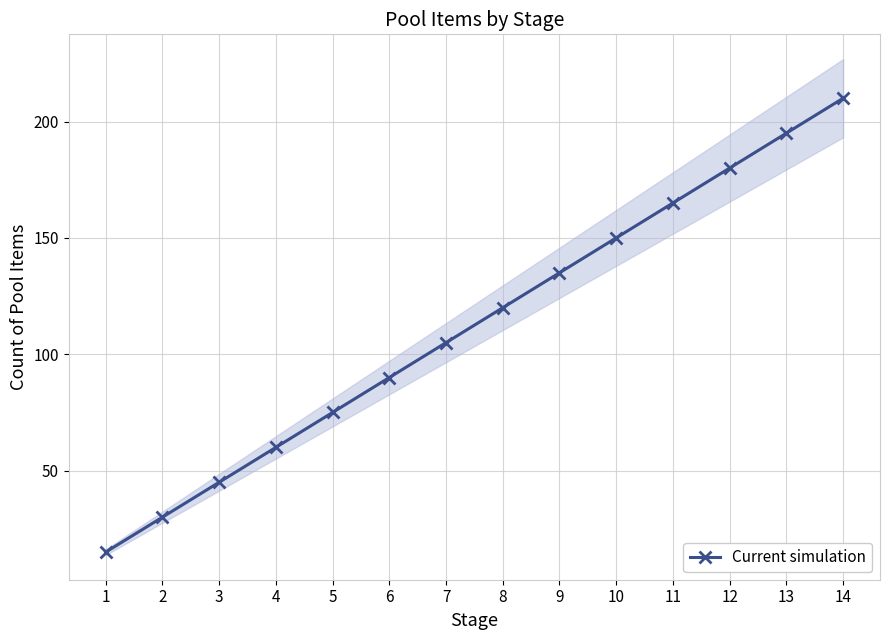

Reading left to right, extract all data points from this chart.

1=15	2=30	3=45	4=60	5=75	6=90	7=105	8=120	9=135	10=150	11=165	12=180	13=195	14=210